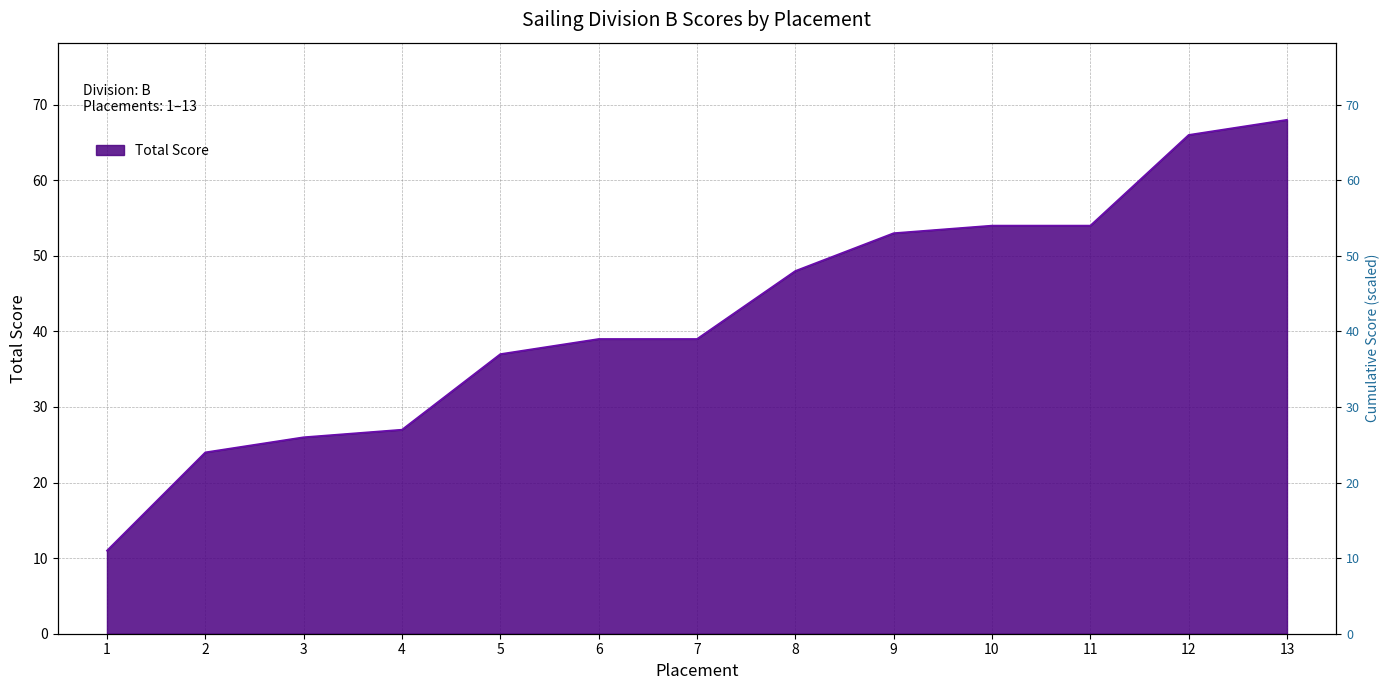

List the labels in order of value, largest first.

13, 12, 10, 11, 9, 8, 6, 7, 5, 4, 3, 2, 1